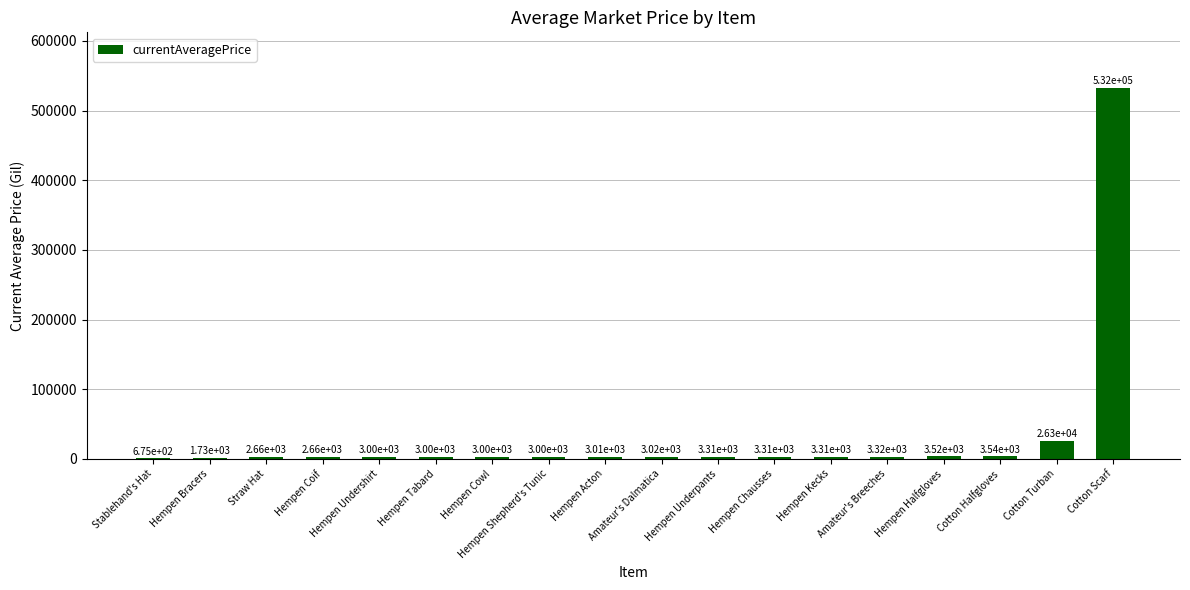

What is the sum of all values?

604854.5